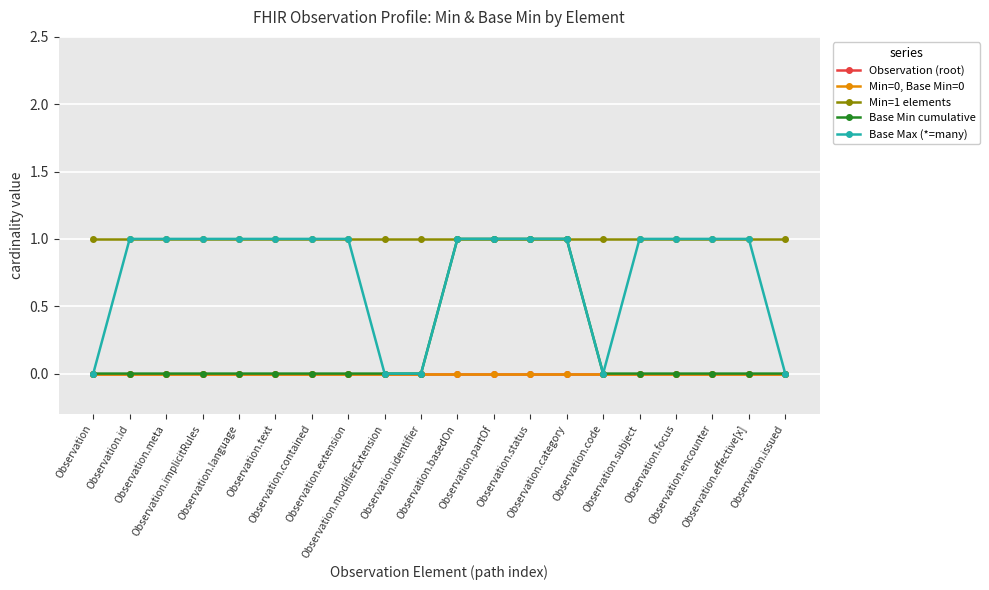

What is the spread (max minus min) of values at Observation.subject?

1